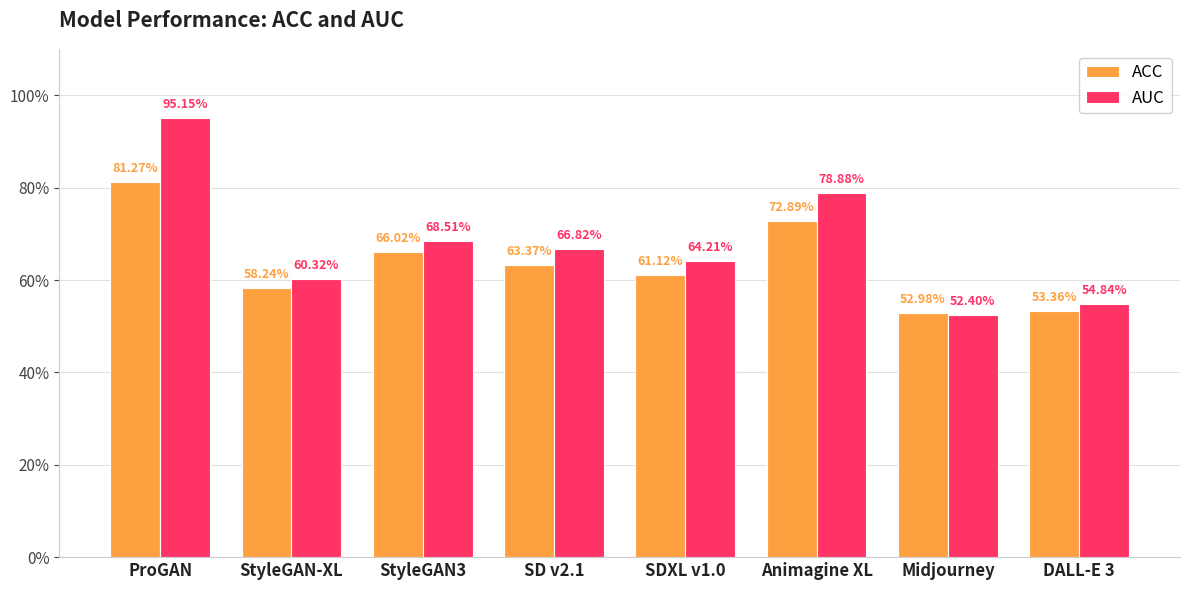

Count the AUC values in the range 0 to 1.

8